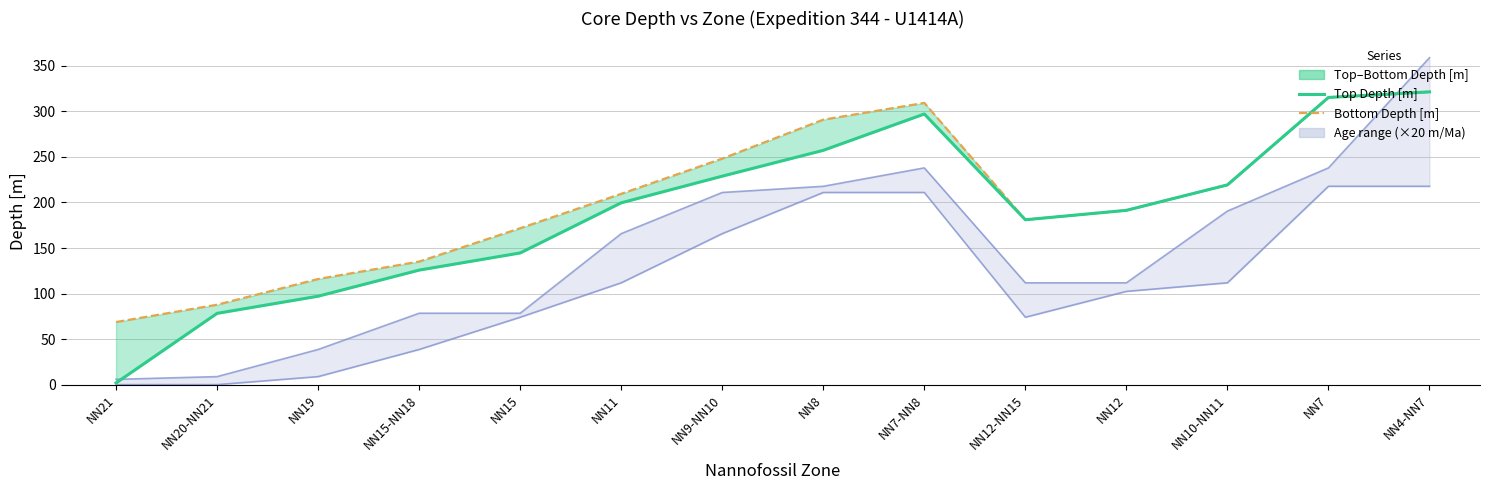

In Bottom Depth [m], how many points are higher than both neighbors (excluding endpoints)?

1